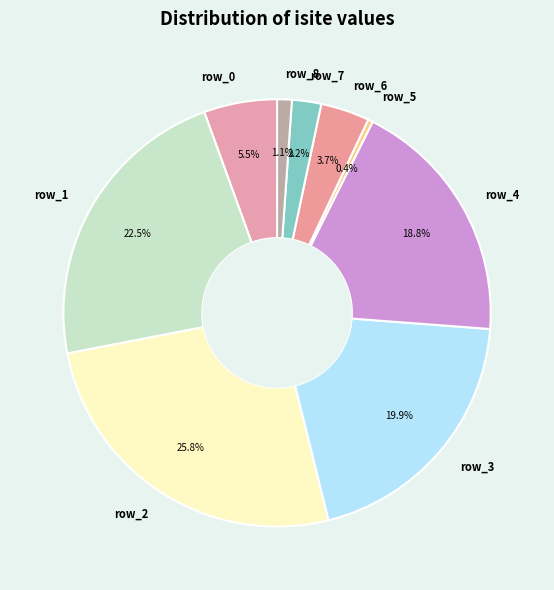

Rank the categories by value from lowest to highest.

row_5, row_8, row_7, row_6, row_0, row_4, row_3, row_1, row_2